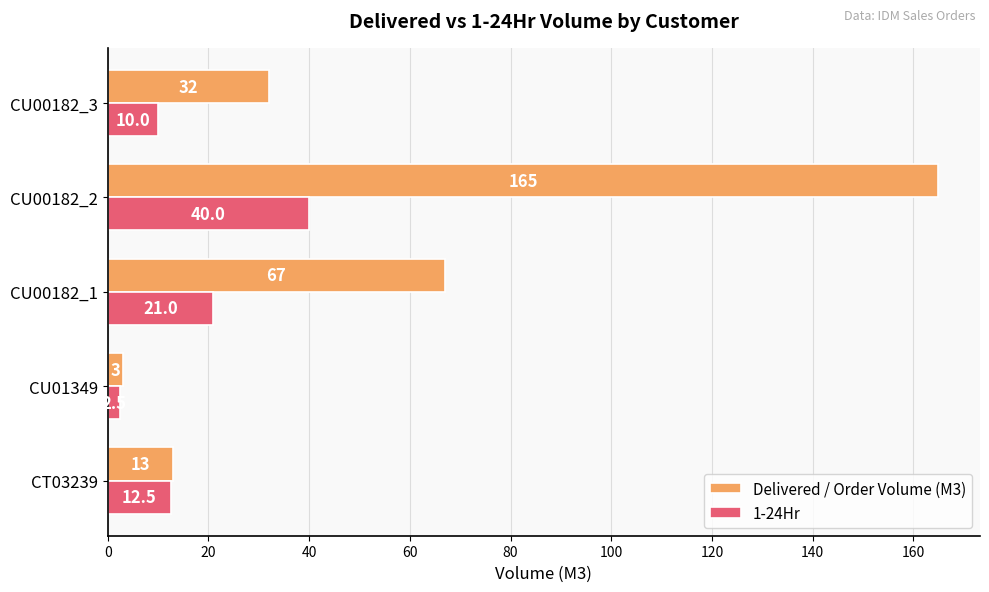

List the series in order of their peak value, lowest first.

1-24Hr, Delivered / Order Volume (M3)